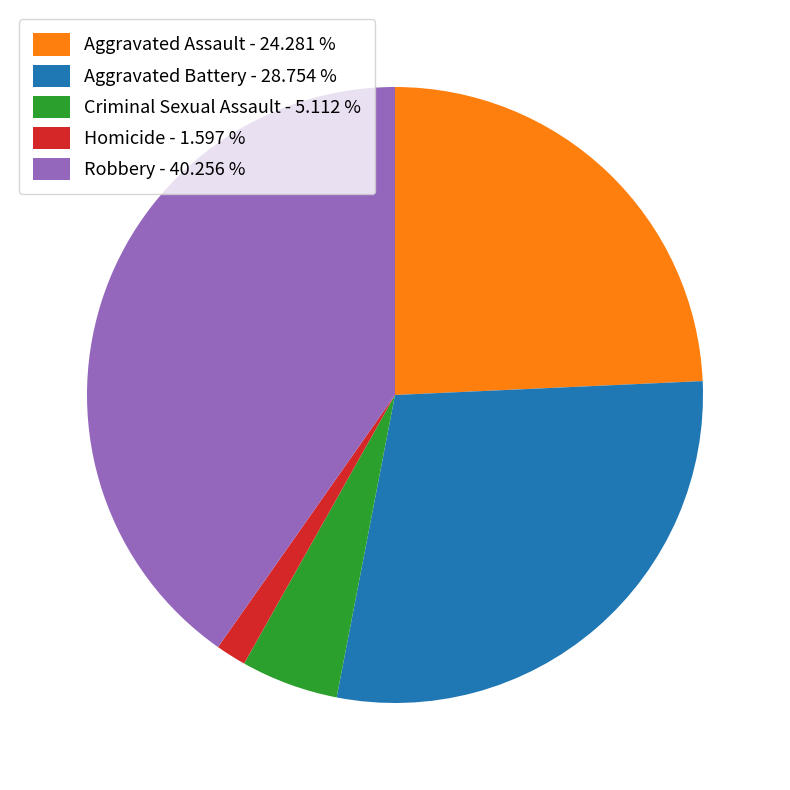

How many slices are in this pie chart?

5